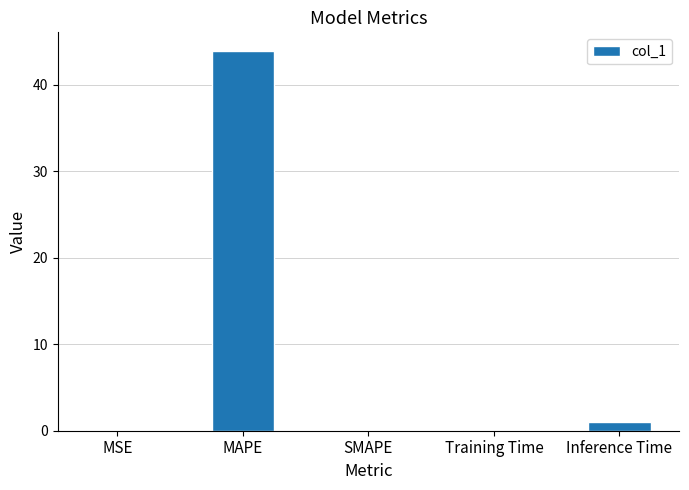

True or false: the data shows 0.0 at MSE.

True